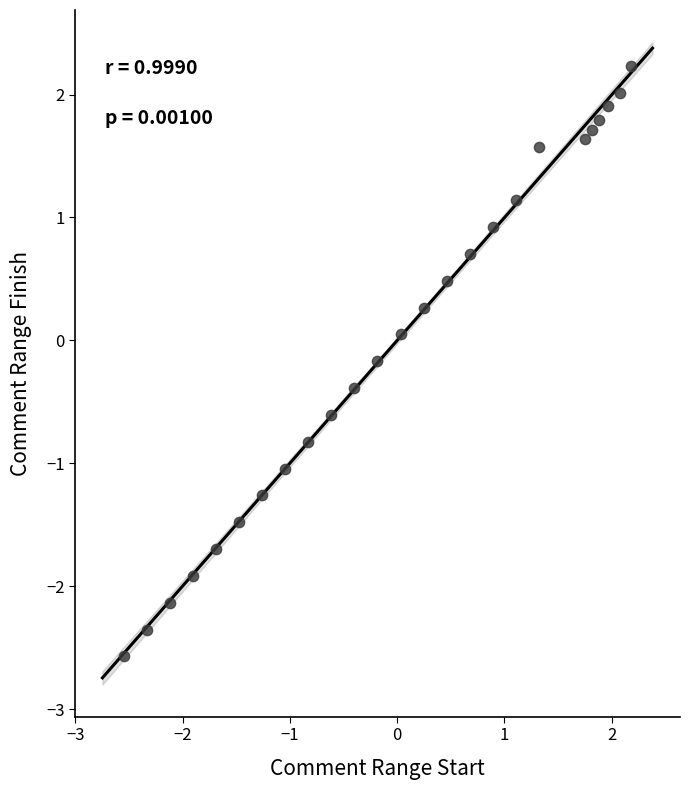

What is the range of Y values (max minus min)?

4.8